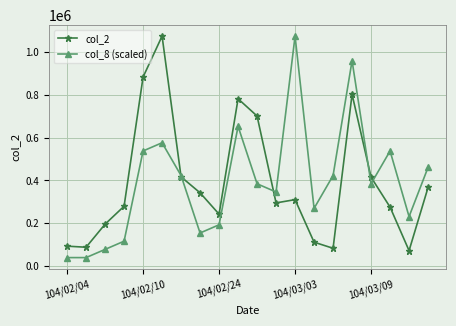

What is the highest value of the col_2 series?

1075870.0